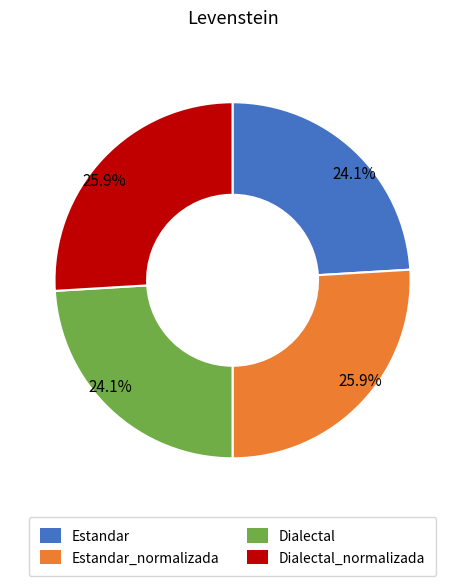

How many slices are in this pie chart?

4